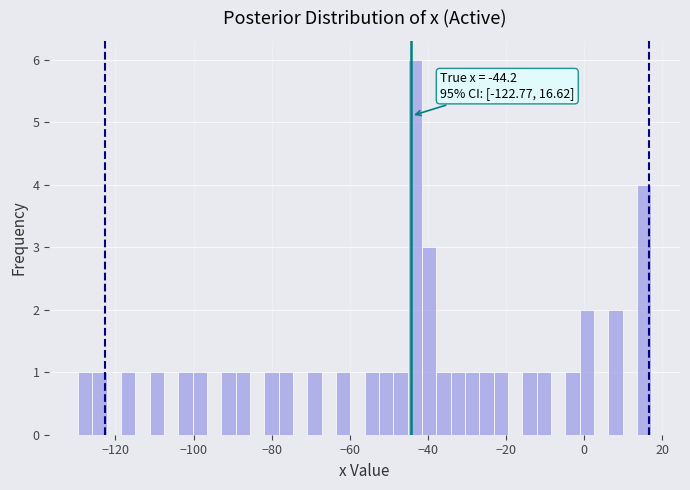

Around what value on the x-axis is the tallest bar? Give the approximate position of its centre, as read against the axis.

-44